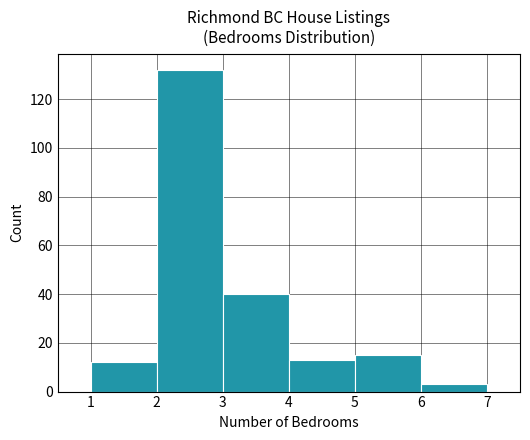

Reading left to right, transcribe this chart: for each bar, give the range it covers on the x-axis and its height. The values are not printed on the chart, so give them approximately, as read against the axis.

1 to 2: 12
2 to 3: 132
3 to 4: 40
4 to 5: 14
5 to 6: 16
6 to 7: 4